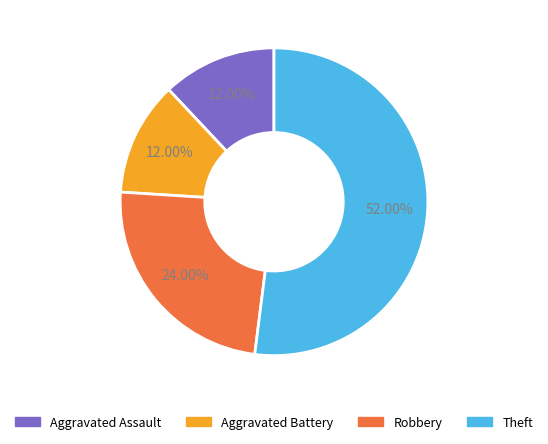

The Aggravated Assault slice represents 12% of the pie. True or false?

True